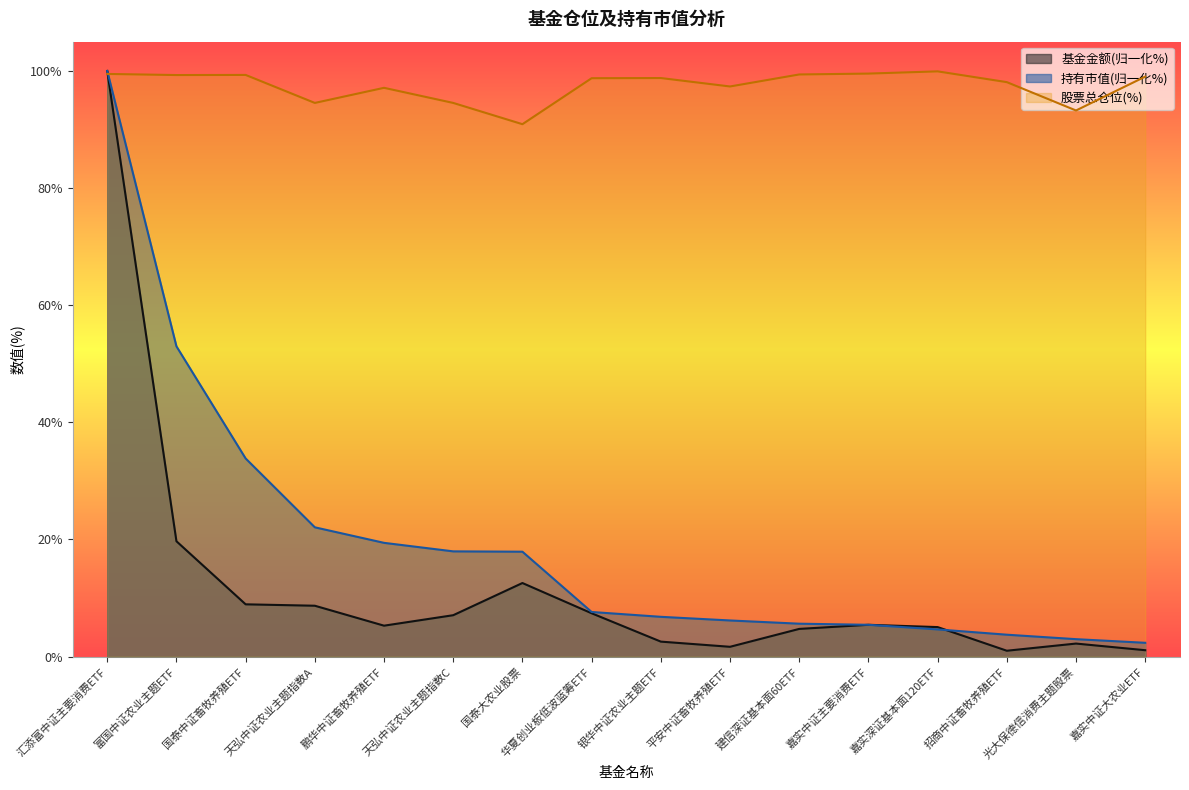

How many lines are shown in the chart?

3